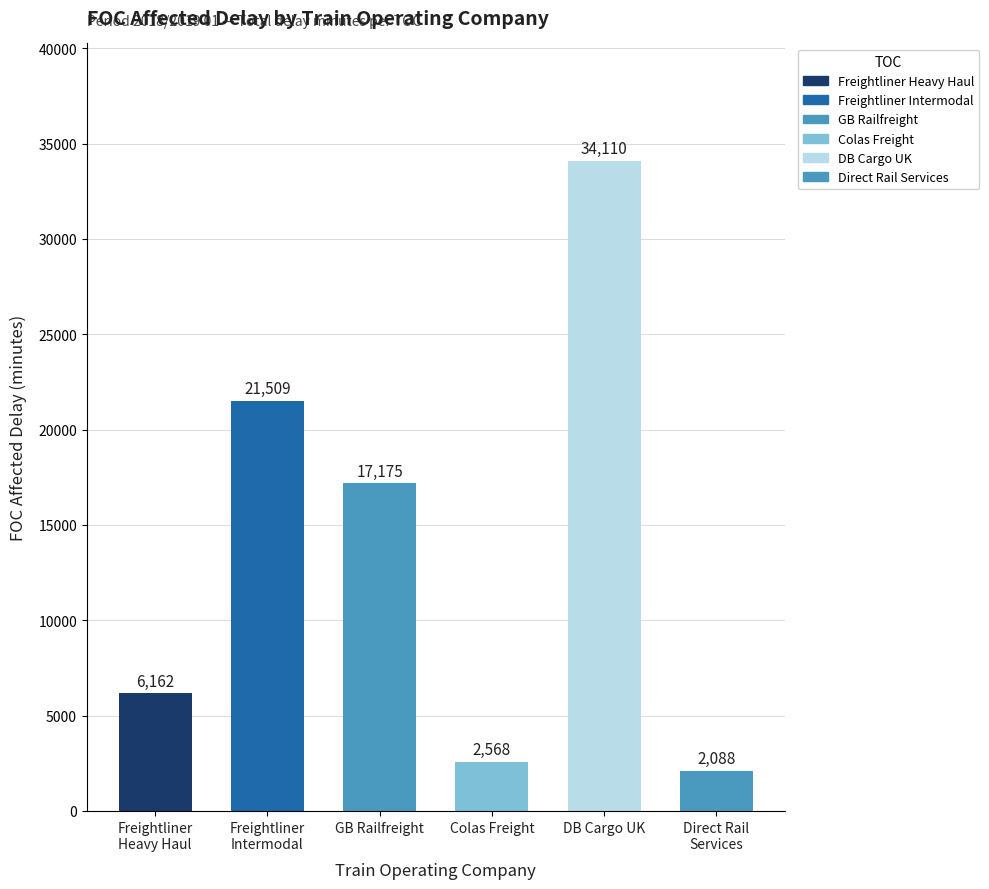

Rank the categories by value from lowest to highest.

Direct Rail
Services, Colas Freight, Freightliner
Heavy Haul, GB Railfreight, Freightliner
Intermodal, DB Cargo UK